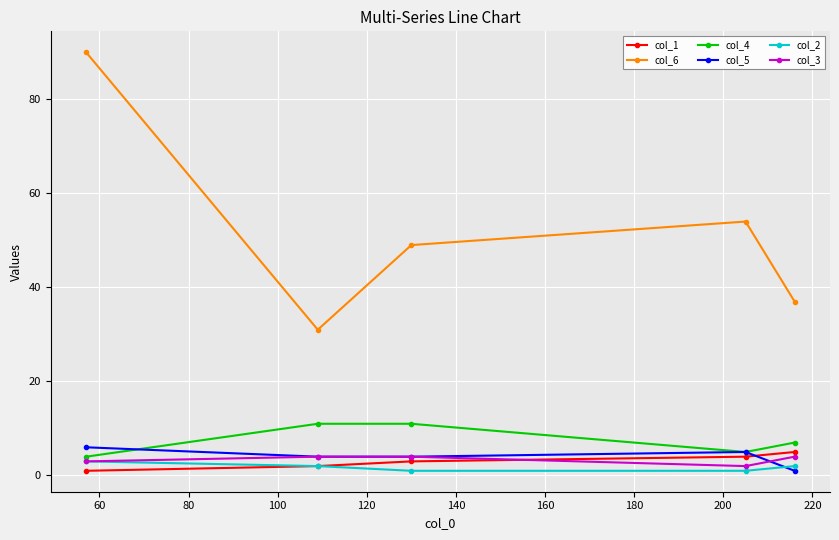

List the series in order of their peak value, lowest first.

col_2, col_3, col_1, col_5, col_4, col_6